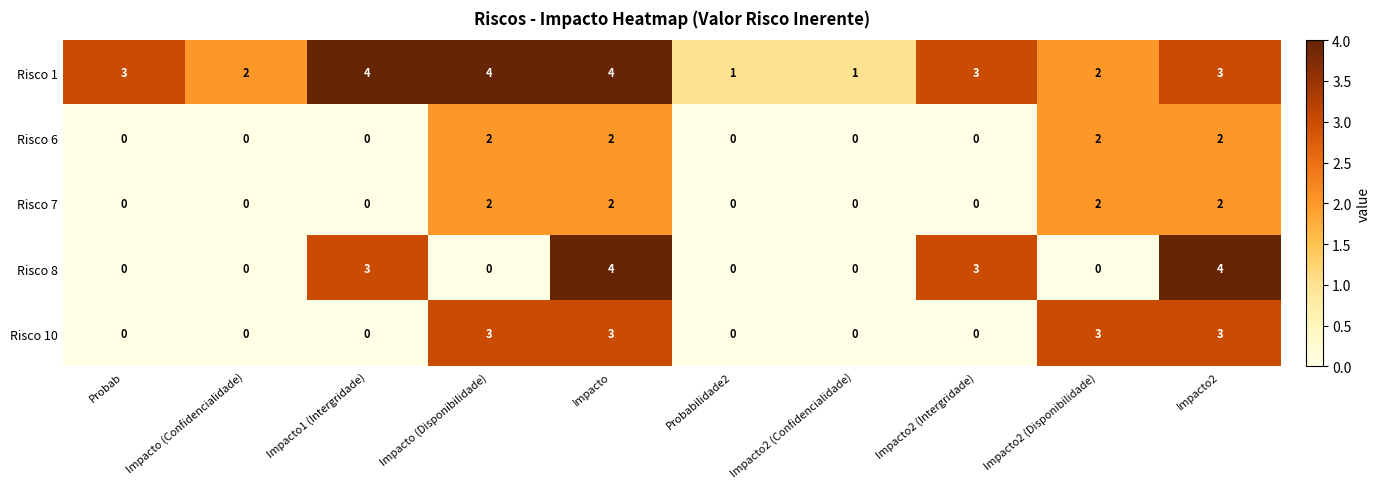

At which category is the sum across all series the highest?

Impacto